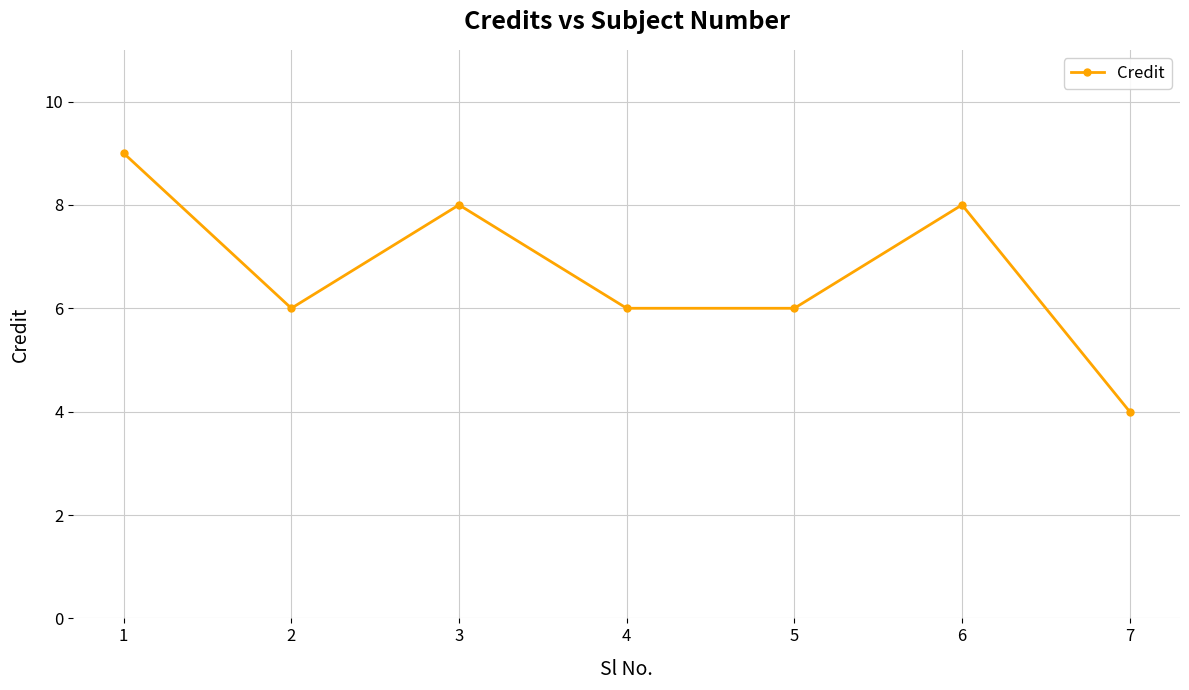

How many lines are shown in the chart?

1